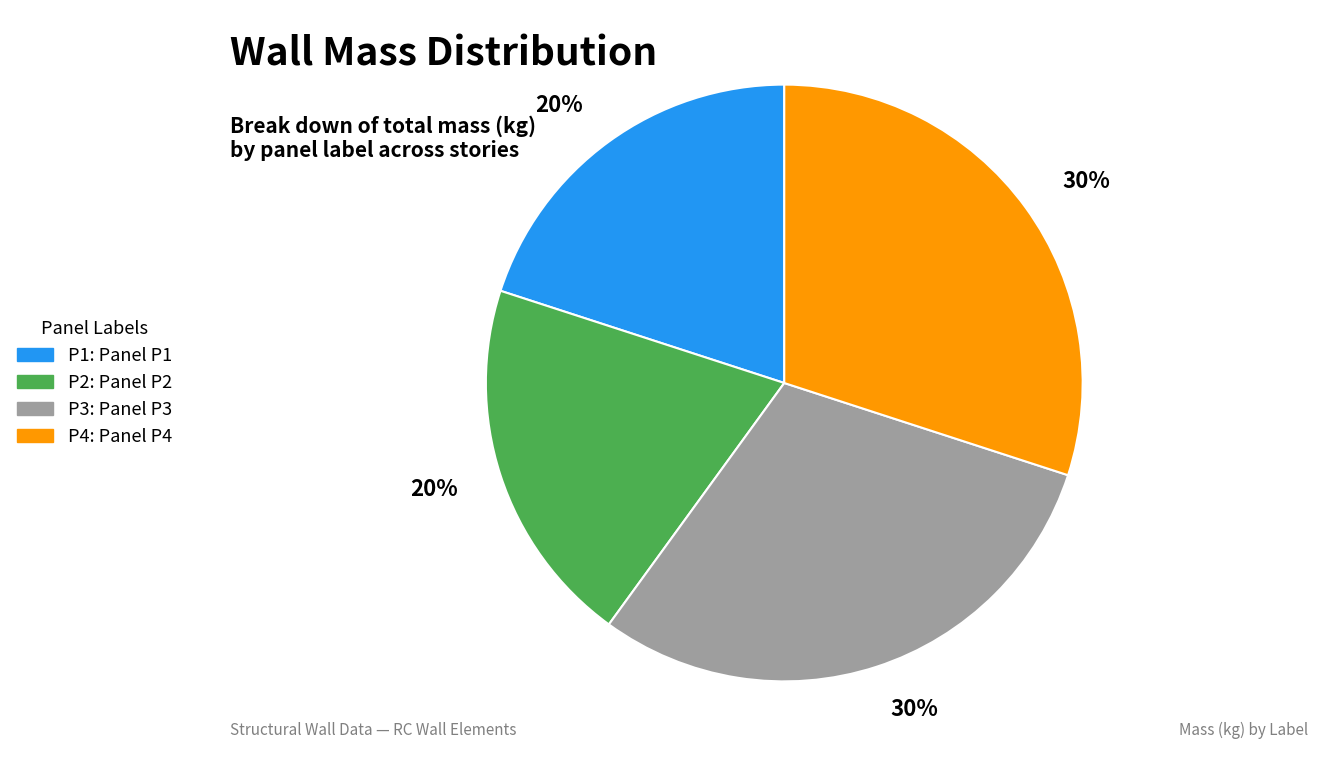

Is there a majority slice in this chart?

No